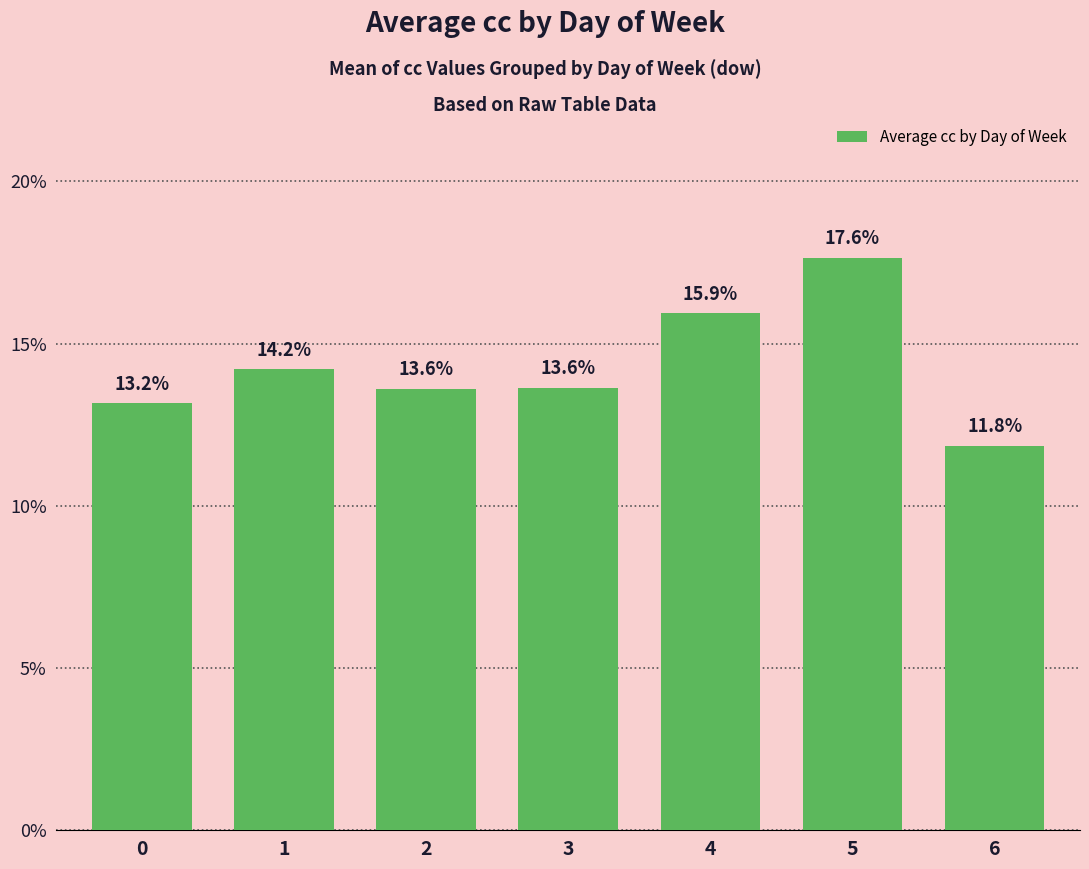

The chart shows a value of 11.8 at 6. True or false?

True